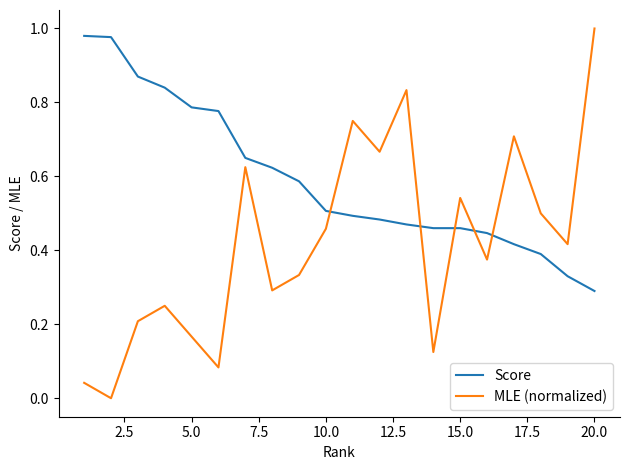

Which series has the largest total across all categories?

Score